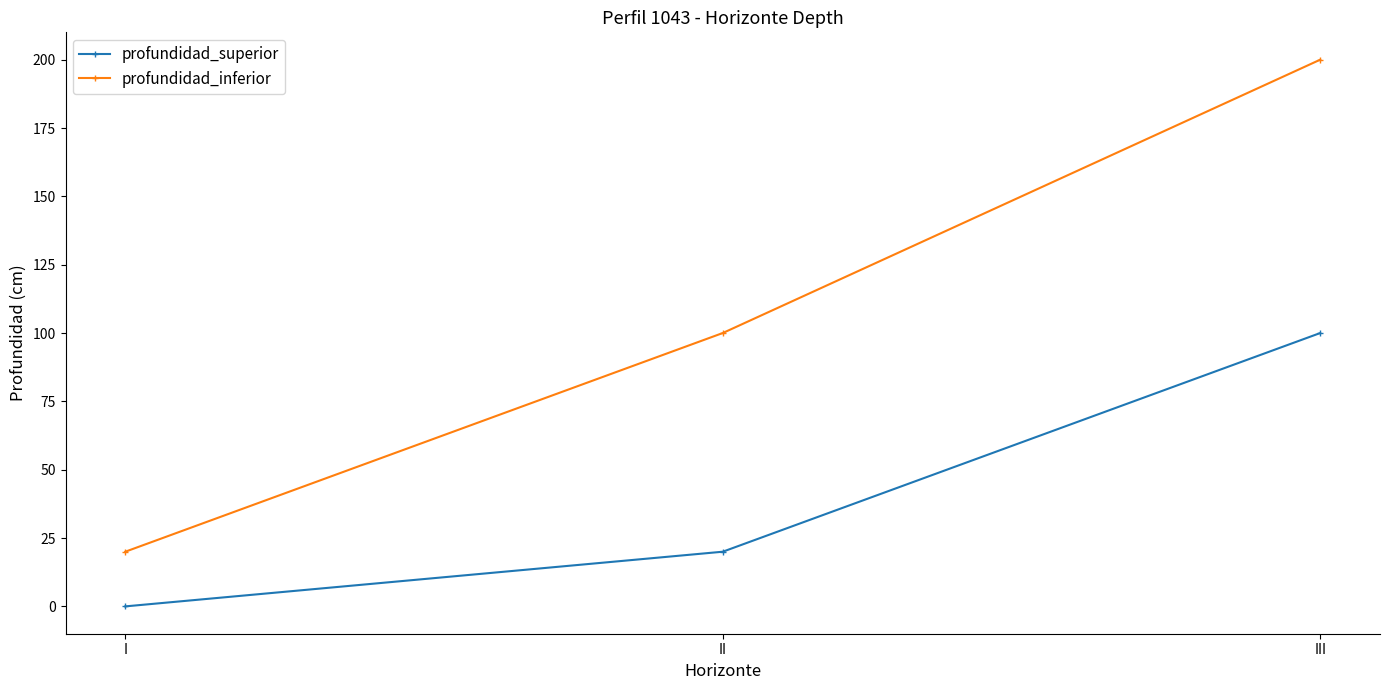

How many lines are shown in the chart?

2